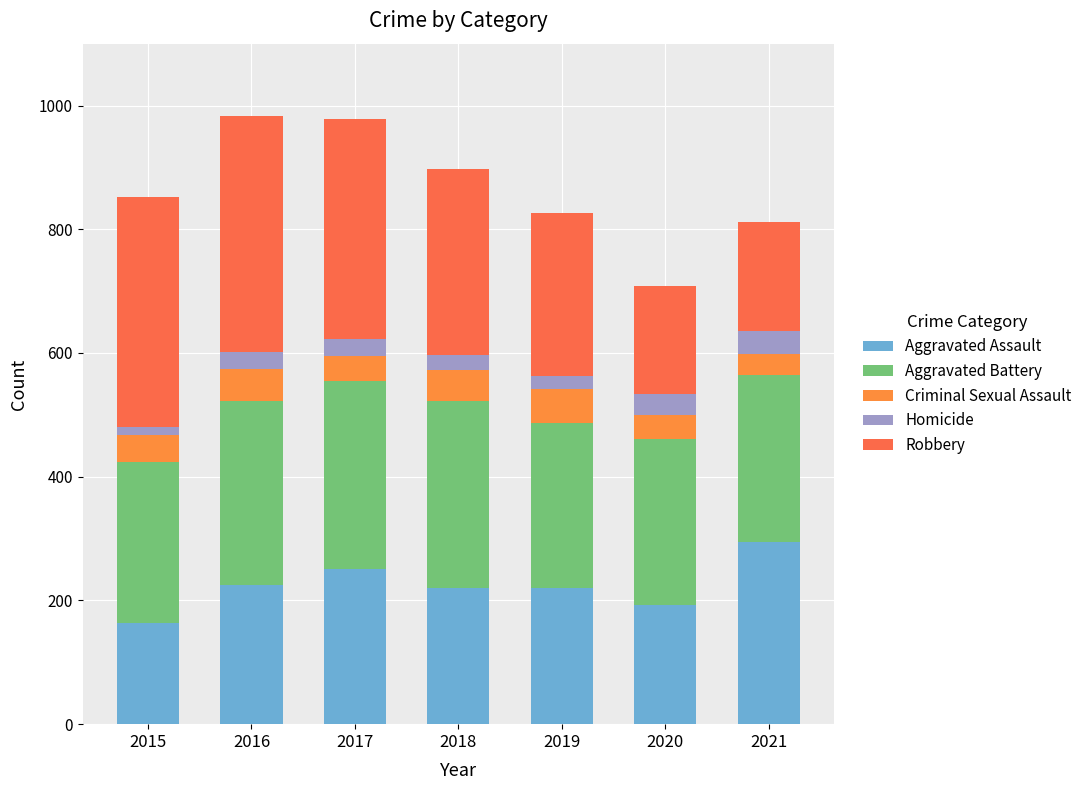

Count the number of categories in the chart.

7